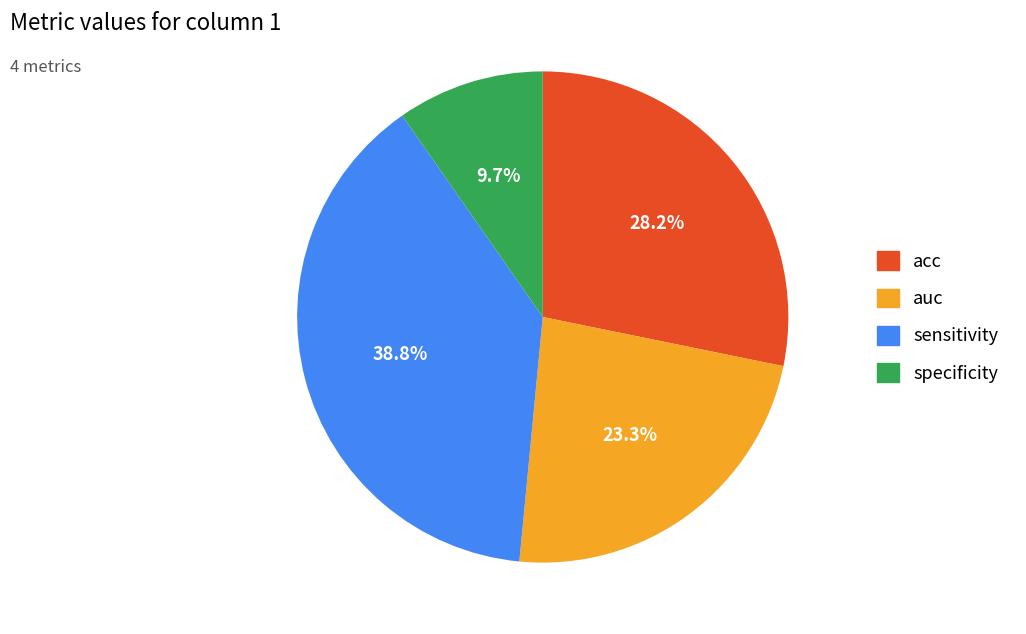

Which has a higher value, acc or specificity?

acc